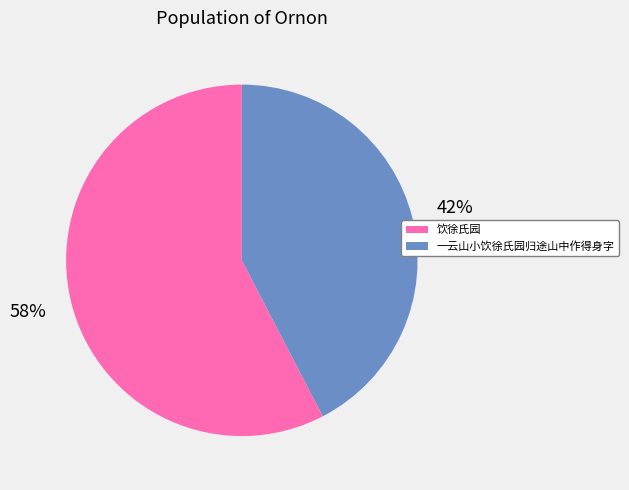

To the nearest percent, what is the combined percentage of 饮徐氏园 and 一云山小饮徐氏园归途山中作得身字?

100%